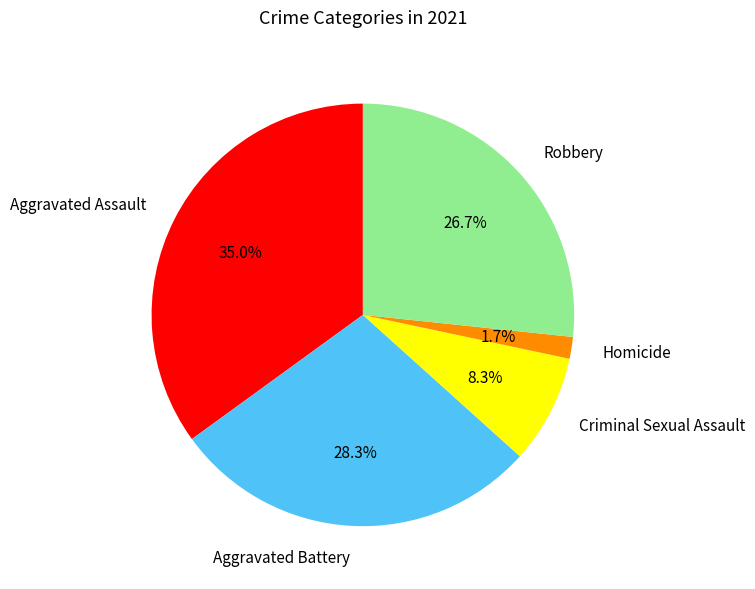

Does Criminal Sexual Assault represent more than half of the total?

No